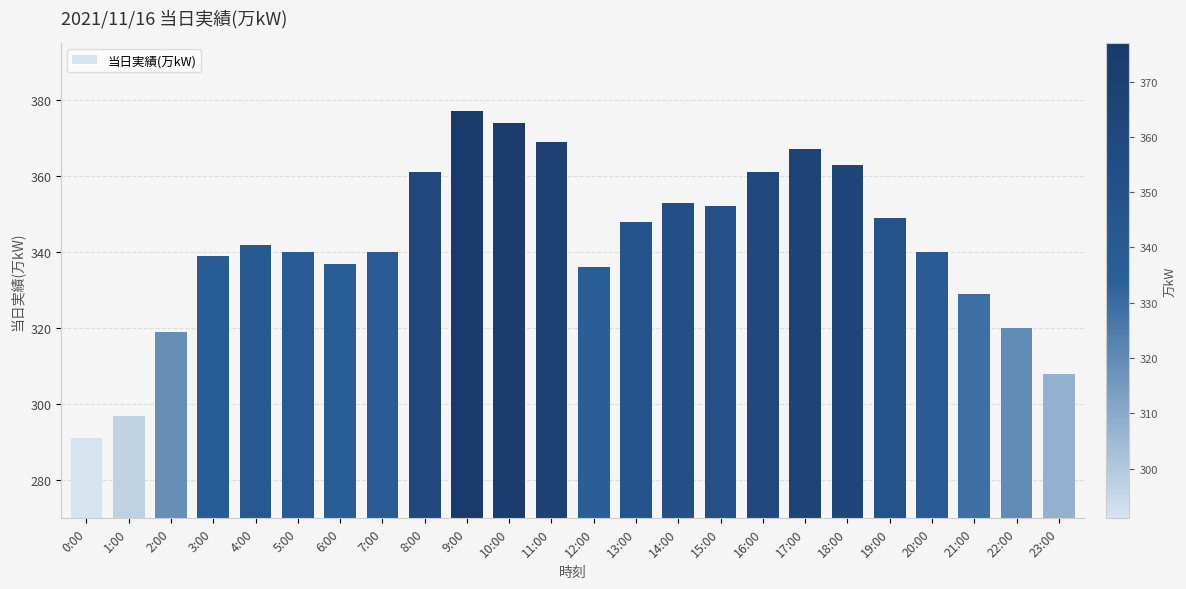

What is the ratio of the value at 22:00 to the value at 23:00?

1.0